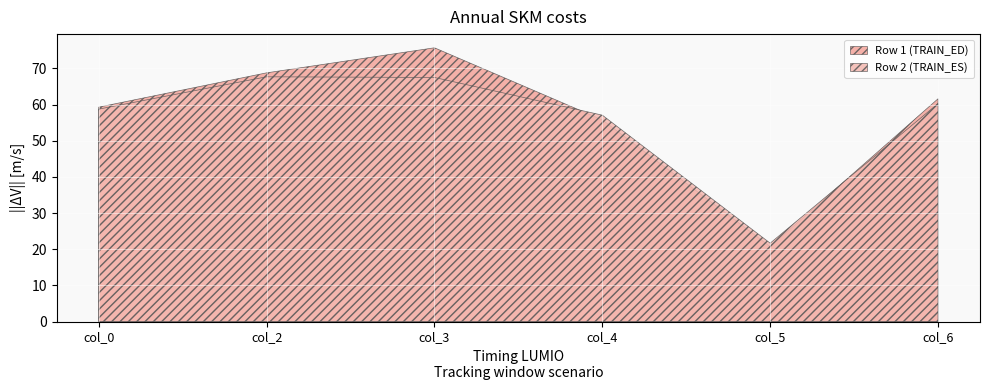

Between col_2 and col_6, which series saw the biggest shift?

Row 2 (TRAIN_ES)